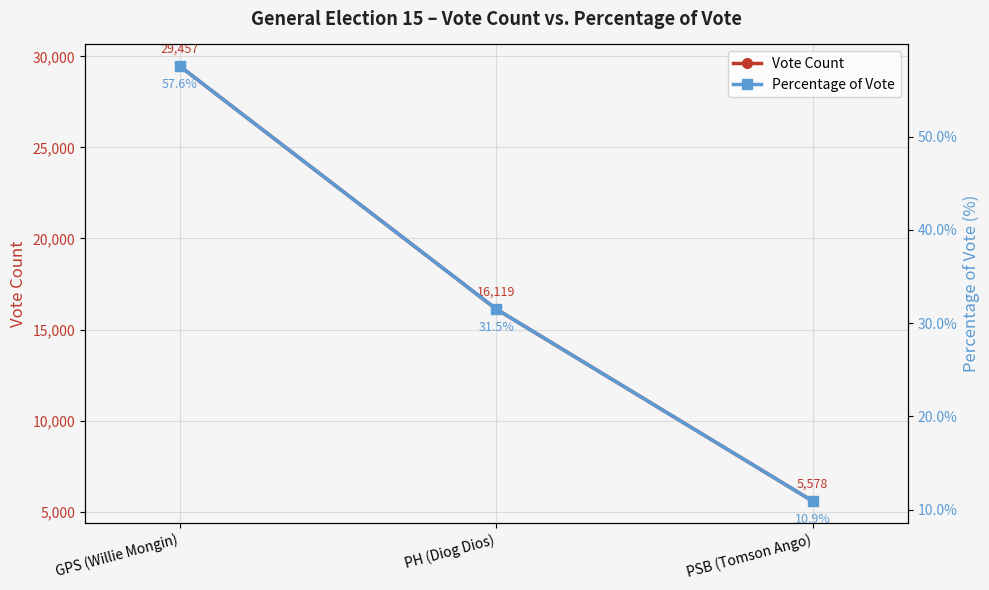

At which label does Percentage of Vote reach its minimum?

PSB (Tomson Ango)